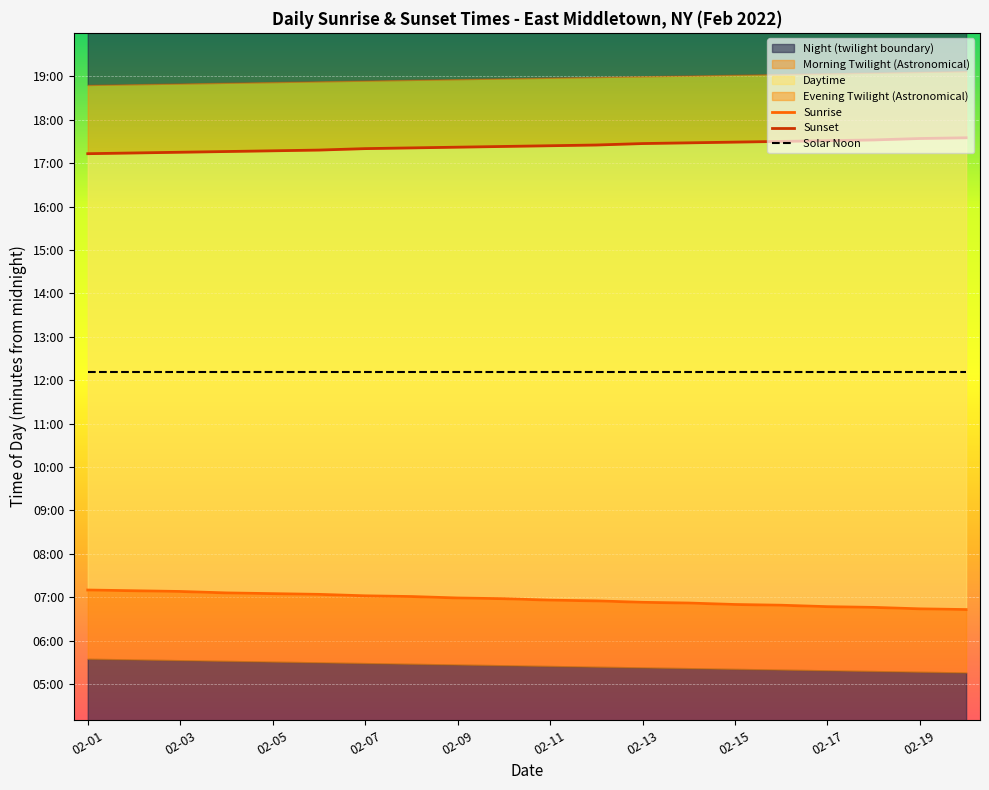

What is the highest value of the Solar Noon series?

731